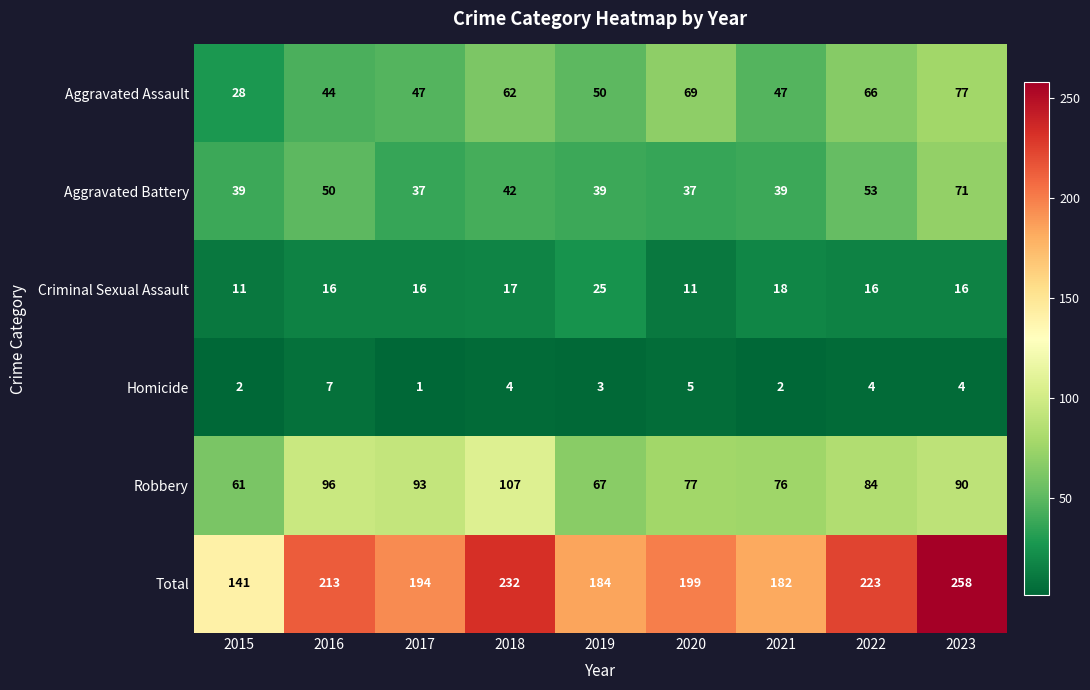

At which label does Robbery first exceed 84?

2016